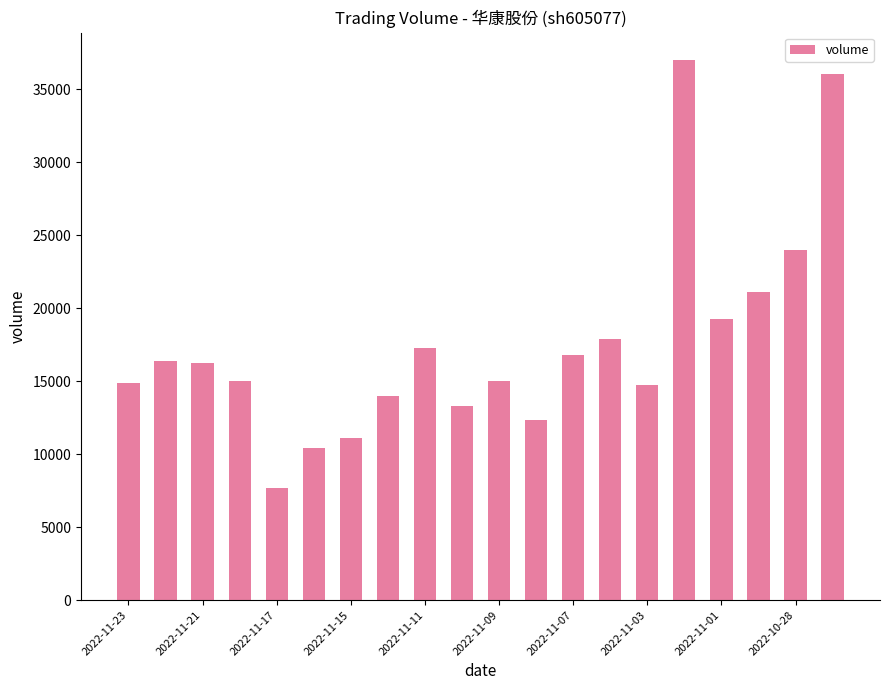

What is the smallest value displayed?

7698